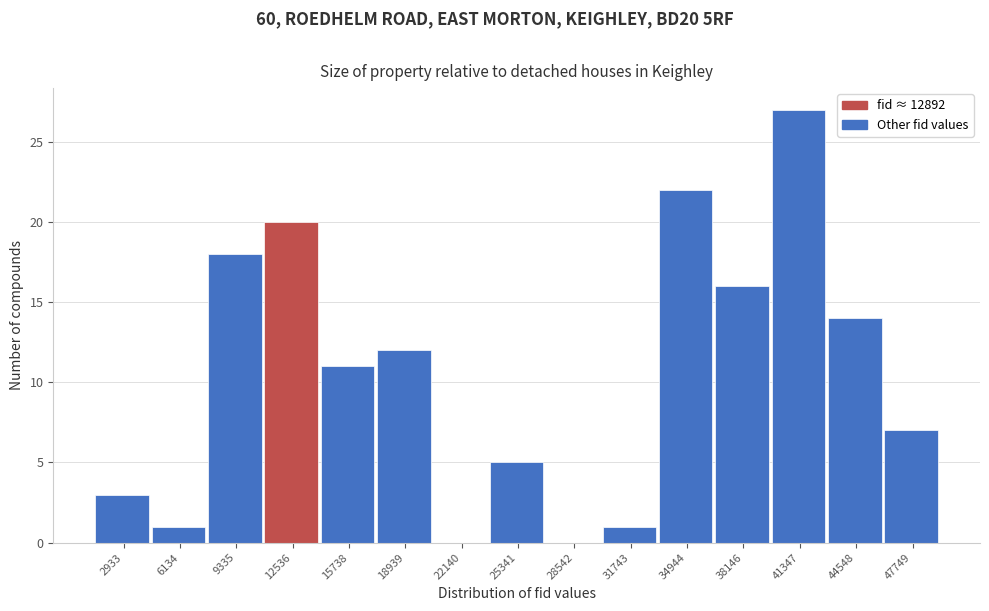

Which range on the x-axis has the tallest bar?

39500 to 43000